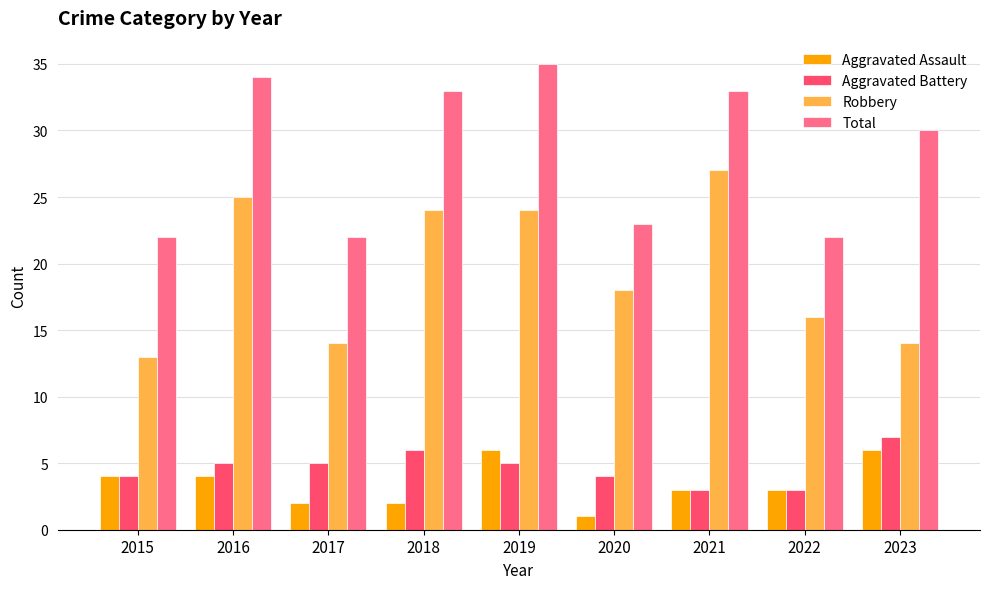

What value does the Aggravated Battery series have at 2023?

7